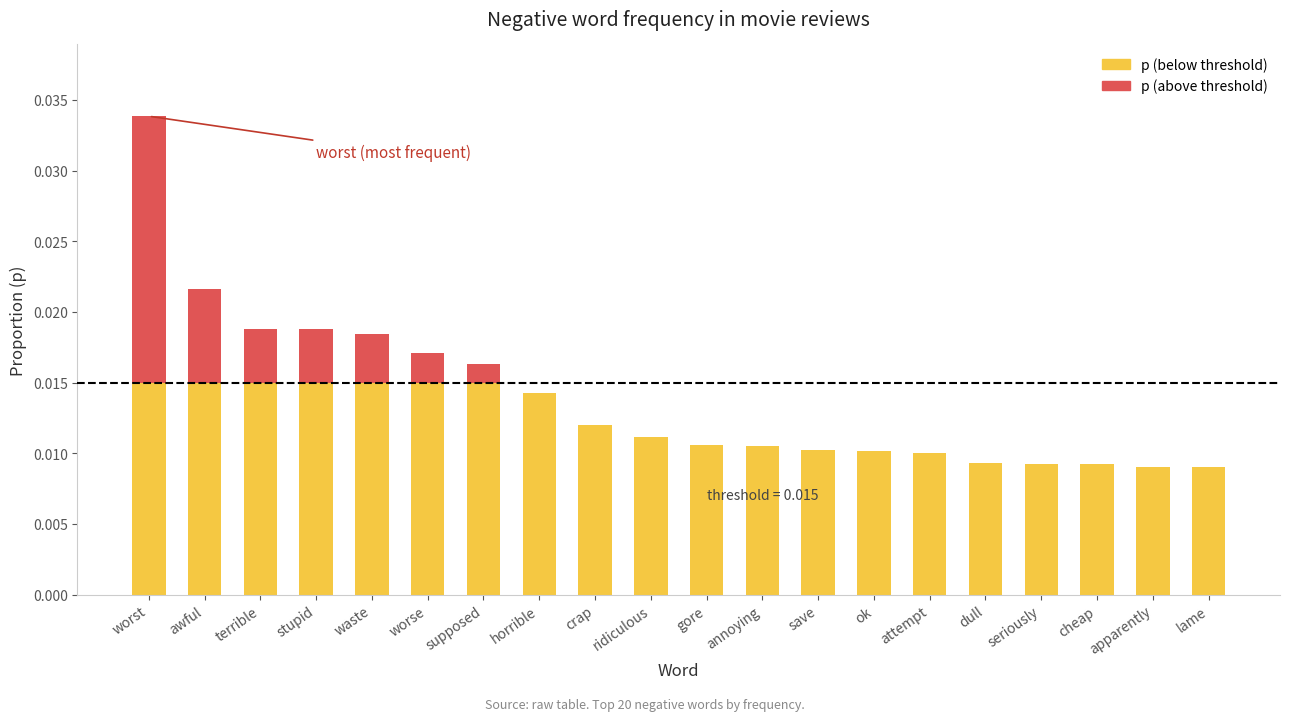

The chart shows a value of 0.0 at lame. True or false?

True